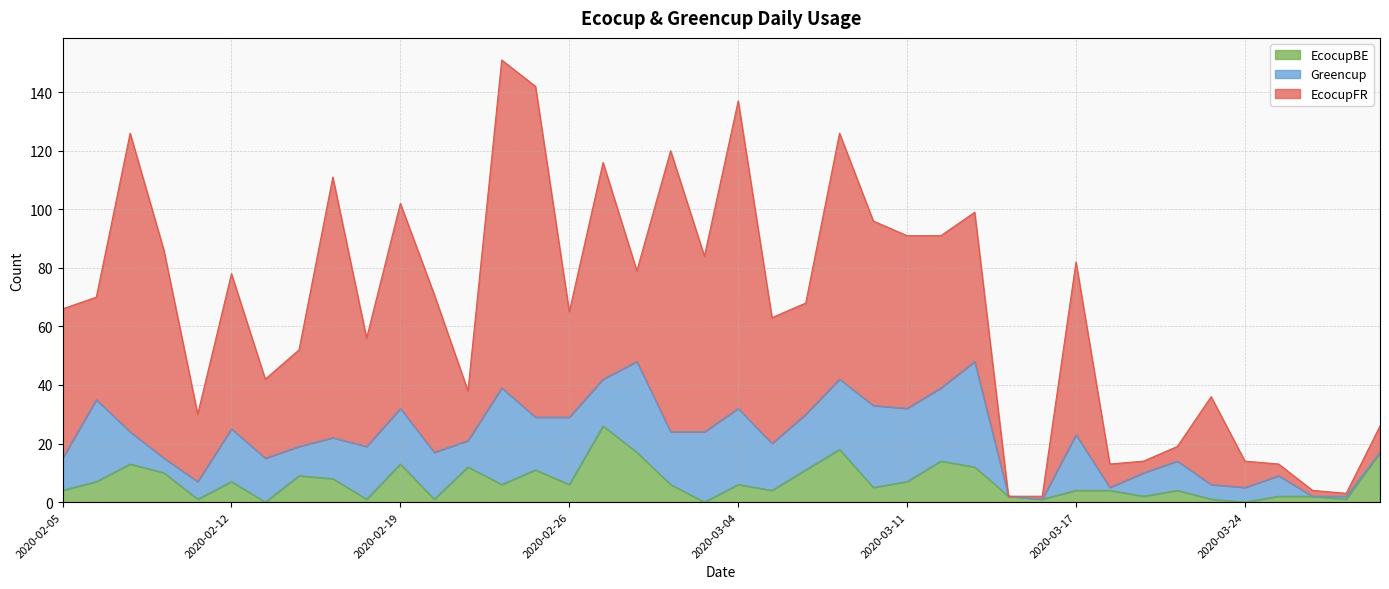

Reading left to right, transcribe all the data shown in this chart.

EcocupFR: 2020-02-05=51	2020-02-06=35	2020-02-07=102	2020-02-10=71	2020-02-11=23	2020-02-12=53	2020-02-13=27	2020-02-14=33	2020-02-17=89	2020-02-18=37	2020-02-19=70	2020-02-20=54	2020-02-21=17	2020-02-24=112	2020-02-25=113	2020-02-26=36	2020-02-27=74	2020-02-28=31	2020-03-02=96	2020-03-03=60	2020-03-04=105	2020-03-05=43	2020-03-06=38	2020-03-09=84	2020-03-10=63	2020-03-11=59	2020-03-12=52	2020-03-13=51	2020-03-14=0	2020-03-16=1	2020-03-17=59	2020-03-18=8	2020-03-19=4	2020-03-20=5	2020-03-23=30	2020-03-24=9	2020-03-25=4	2020-03-26=2	2020-03-27=1	2020-03-30=9
Greencup: 2020-02-05=11	2020-02-06=28	2020-02-07=11	2020-02-10=5	2020-02-11=6	2020-02-12=18	2020-02-13=15	2020-02-14=10	2020-02-17=14	2020-02-18=18	2020-02-19=19	2020-02-20=16	2020-02-21=9	2020-02-24=33	2020-02-25=18	2020-02-26=23	2020-02-27=16	2020-02-28=31	2020-03-02=18	2020-03-03=24	2020-03-04=26	2020-03-05=16	2020-03-06=19	2020-03-09=24	2020-03-10=28	2020-03-11=25	2020-03-12=25	2020-03-13=36	2020-03-14=0	2020-03-16=0	2020-03-17=19	2020-03-18=1	2020-03-19=8	2020-03-20=10	2020-03-23=5	2020-03-24=5	2020-03-25=7	2020-03-26=0	2020-03-27=1	2020-03-30=0
EcocupBE: 2020-02-05=4	2020-02-06=7	2020-02-07=13	2020-02-10=10	2020-02-11=1	2020-02-12=7	2020-02-13=0	2020-02-14=9	2020-02-17=8	2020-02-18=1	2020-02-19=13	2020-02-20=1	2020-02-21=12	2020-02-24=6	2020-02-25=11	2020-02-26=6	2020-02-27=26	2020-02-28=17	2020-03-02=6	2020-03-03=0	2020-03-04=6	2020-03-05=4	2020-03-06=11	2020-03-09=18	2020-03-10=5	2020-03-11=7	2020-03-12=14	2020-03-13=12	2020-03-14=2	2020-03-16=1	2020-03-17=4	2020-03-18=4	2020-03-19=2	2020-03-20=4	2020-03-23=1	2020-03-24=0	2020-03-25=2	2020-03-26=2	2020-03-27=1	2020-03-30=17